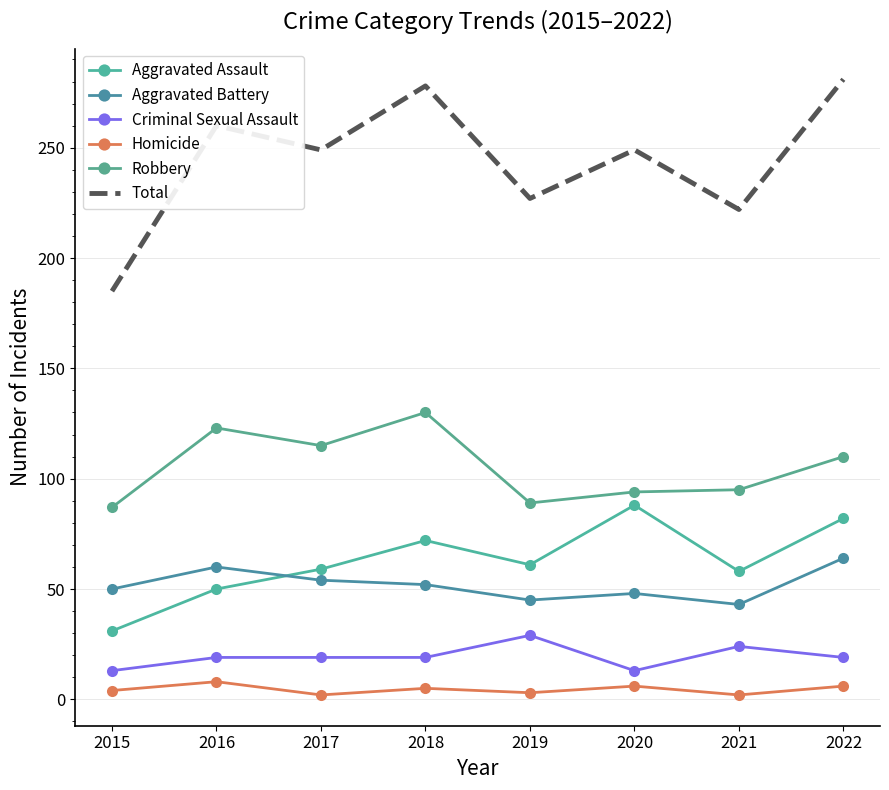

Where is the first local minimum for Aggravated Battery?

2019